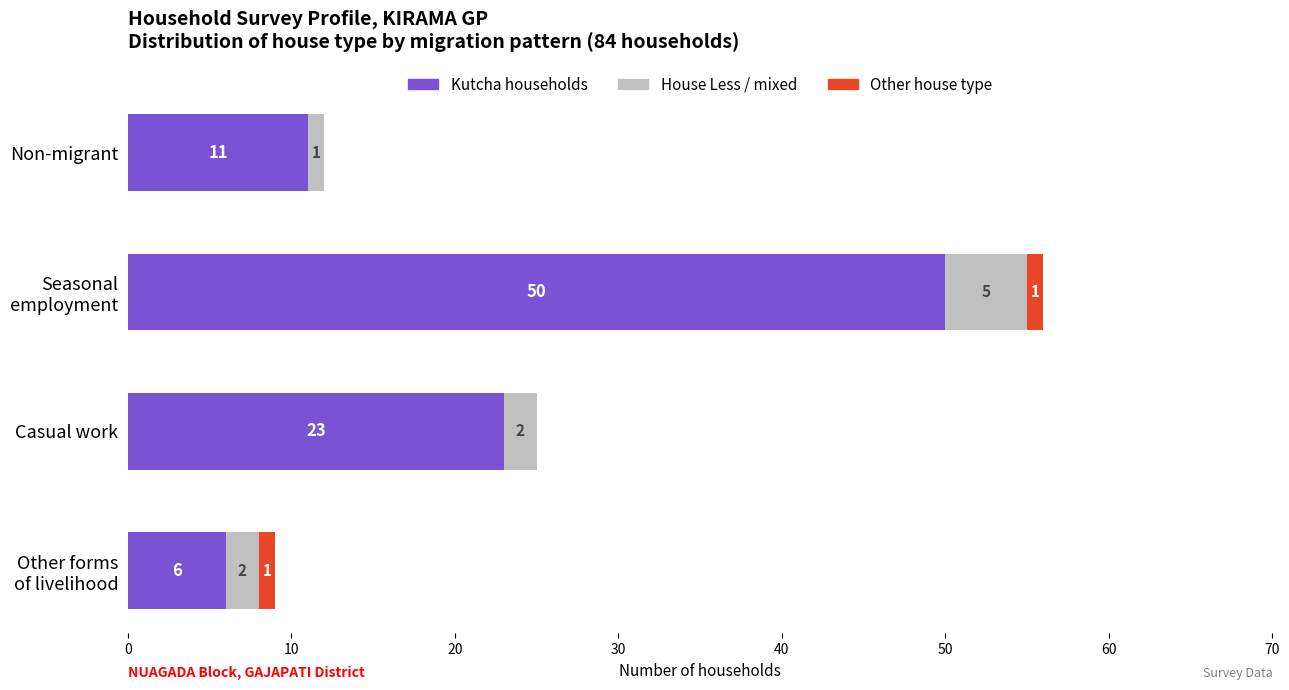

What is the sum of all Kutcha households values?

90